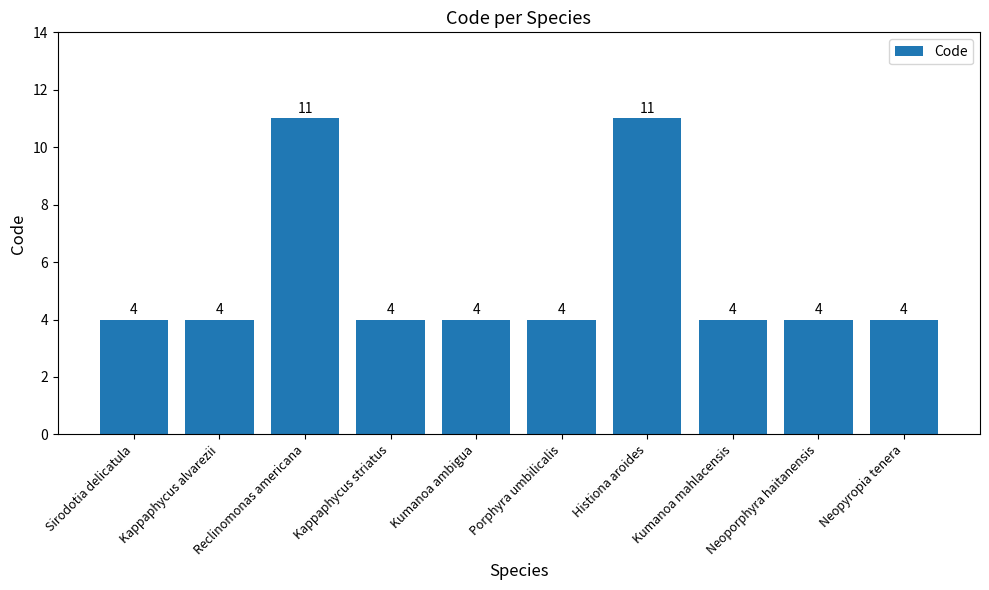

What is the difference between the values at Reclinomonas americana and Porphyra umbilicalis?

7